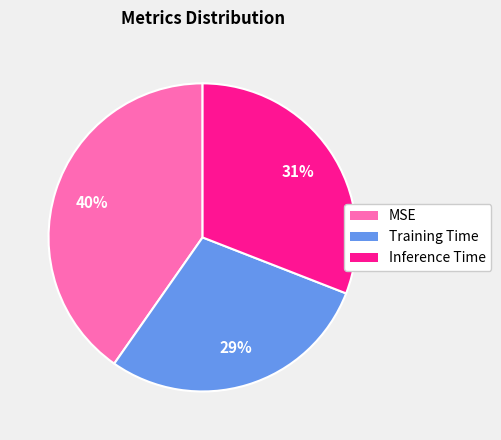

Do Training Time and Inference Time together represent more than half of the pie?

Yes